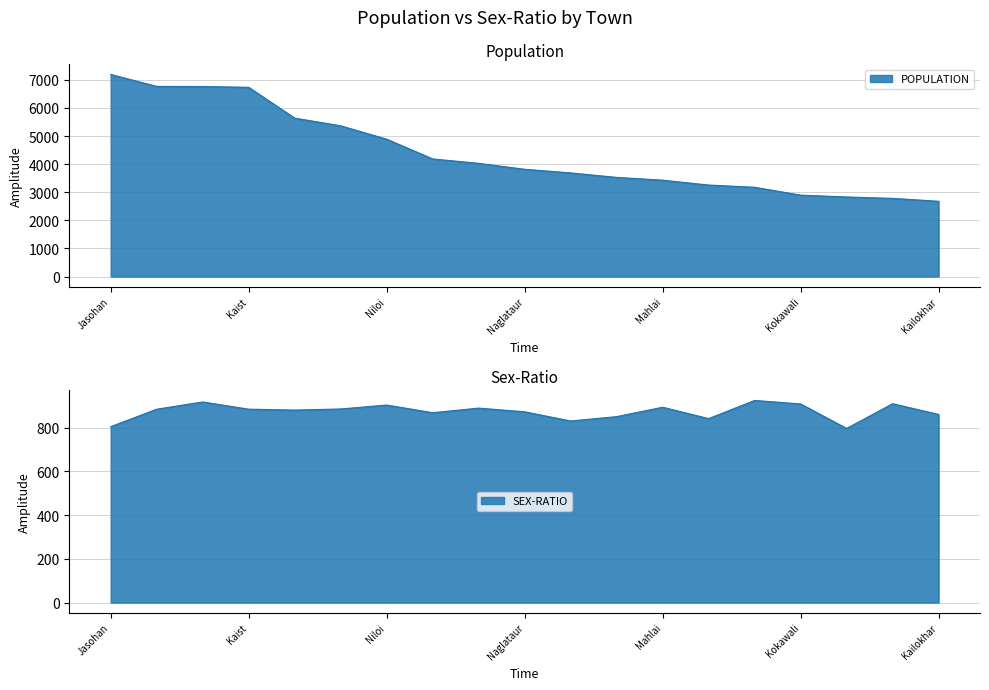

At which category does the chart reach its peak across all series?

Jasohan